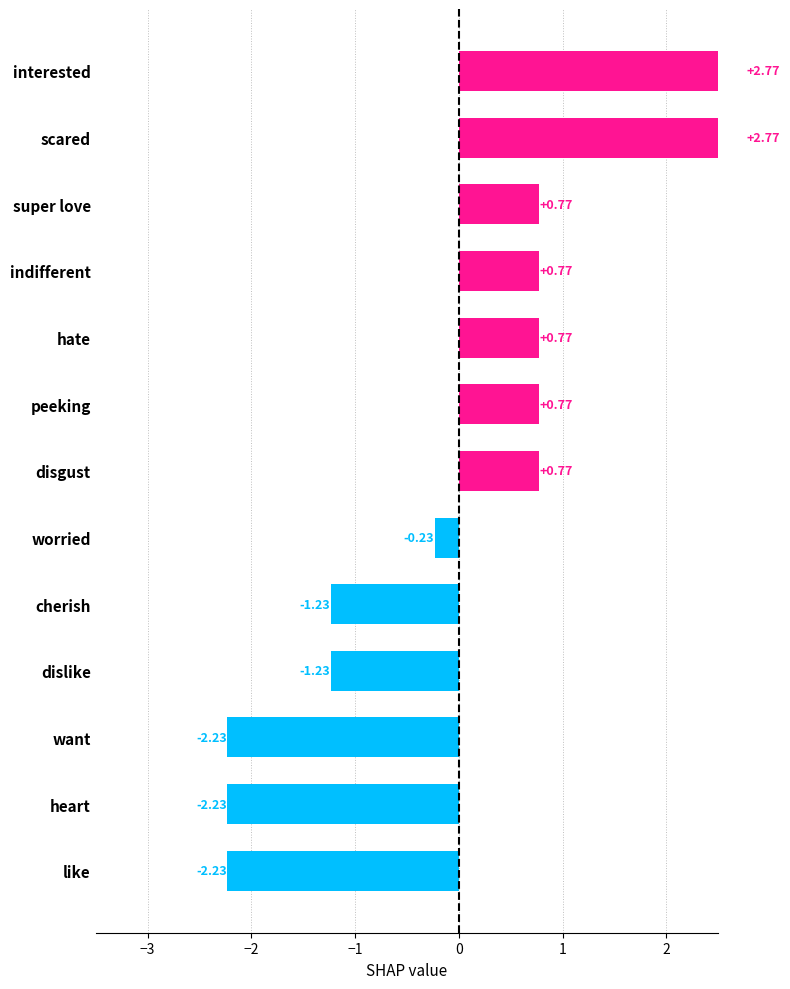

Which category has the lowest value across all series?

like